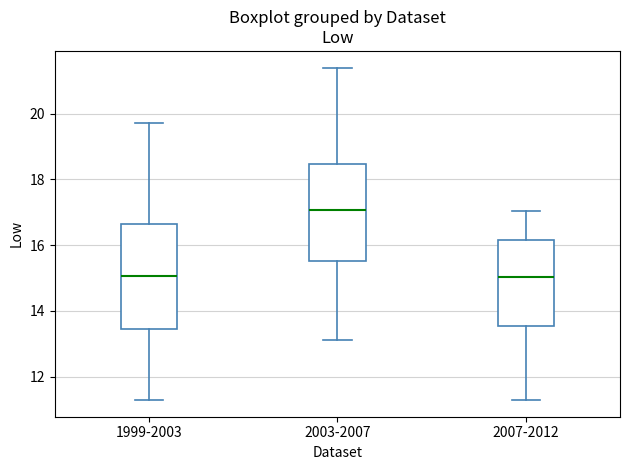

Which box is the tallest, from its lower edge to its upper edge?

1999-2003